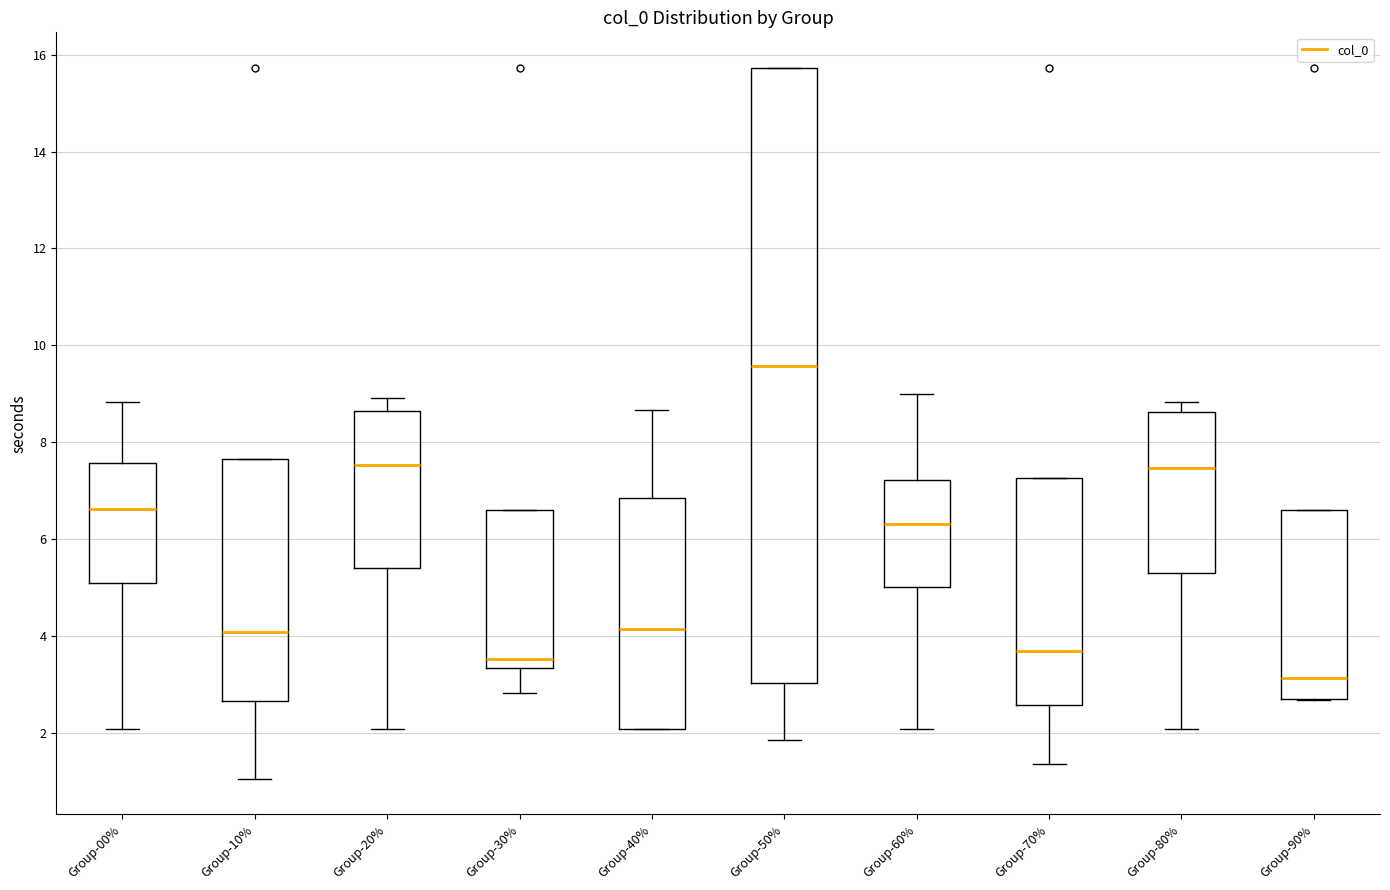

Reading left to right, transcribe this box plot: for each box, give where its median line is, the range the box spans, and where its two whiskers end, as read against the y-axis. The values are not printed on the chart, so give them approximately, as read against the axis.

Group-00%: median 6.6, box 5.0 to 7.6, whiskers 2.0 to 8.8
Group-10%: median 4.0, box 2.6 to 7.6, whiskers 1.0 to 7.6
Group-20%: median 7.6, box 5.4 to 8.6, whiskers 2.0 to 9.0
Group-30%: median 3.6, box 3.4 to 6.6, whiskers 2.8 to 6.6
Group-40%: median 4.2, box 2.0 to 6.8, whiskers 2.0 to 8.6
Group-50%: median 9.6, box 3.0 to 15.8, whiskers 1.8 to 15.8
Group-60%: median 6.4, box 5.0 to 7.2, whiskers 2.0 to 9.0
Group-70%: median 3.8, box 2.6 to 7.2, whiskers 1.4 to 7.2
Group-80%: median 7.4, box 5.4 to 8.6, whiskers 2.0 to 8.8
Group-90%: median 3.2, box 2.6 to 6.6, whiskers 2.6 to 6.6